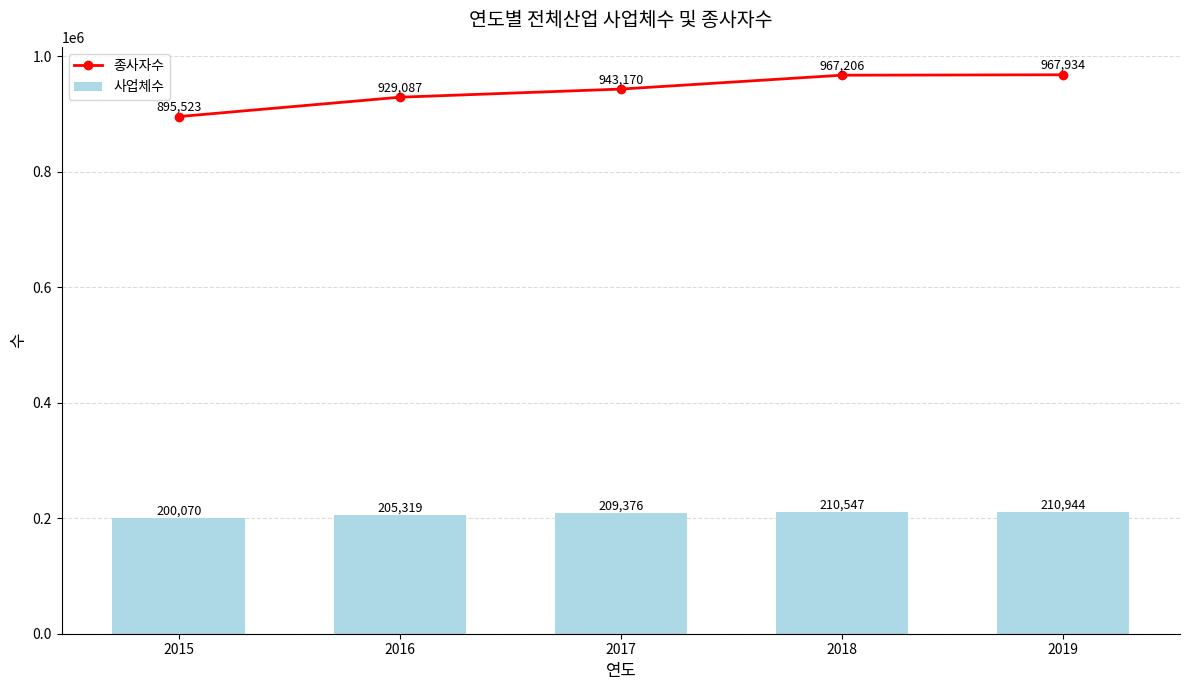

At which category is the sum across all series the highest?

2019